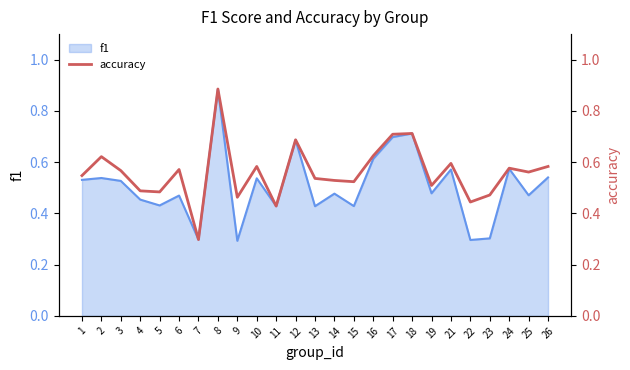

Reading left to right, transcribe all the data shown in this chart.

0.5	0.6	0.6	0.5	0.5	0.6	0.3	0.9	0.5	0.6	0.4	0.7	0.5	0.5	0.5	0.6	0.7	0.7	0.5	0.6	0.4	0.5	0.6	0.6	0.6